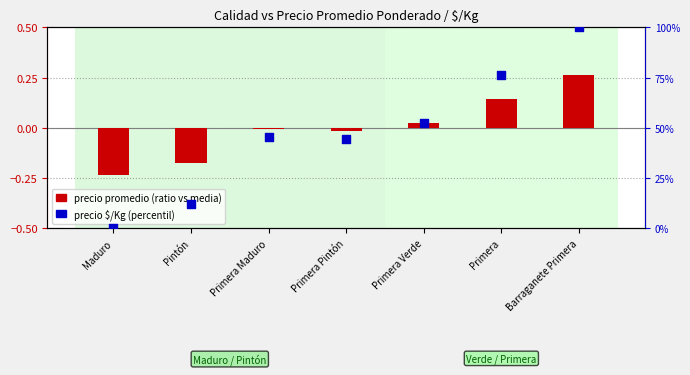

Which series has the largest total across all categories?

Precio $/Kg